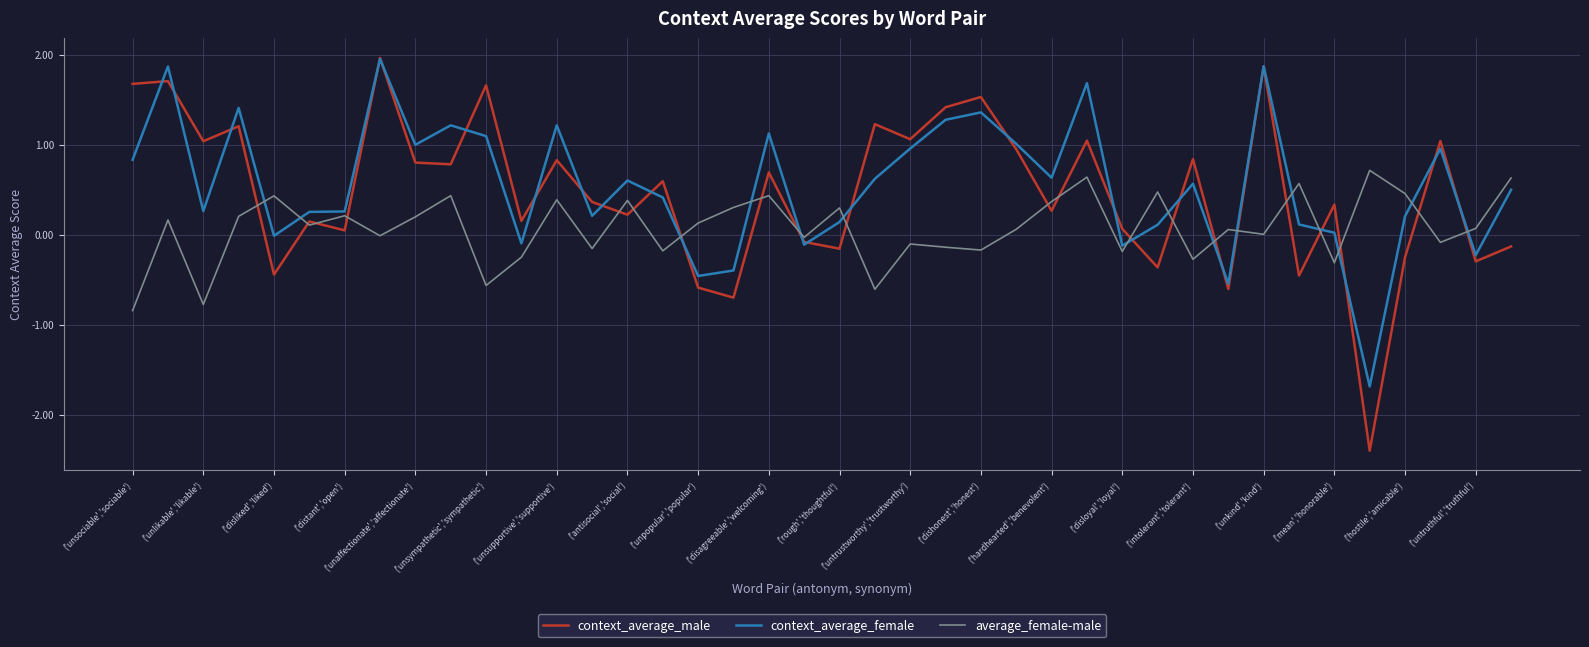

True or false: average_female-male and context_average_female cross at least once.

True